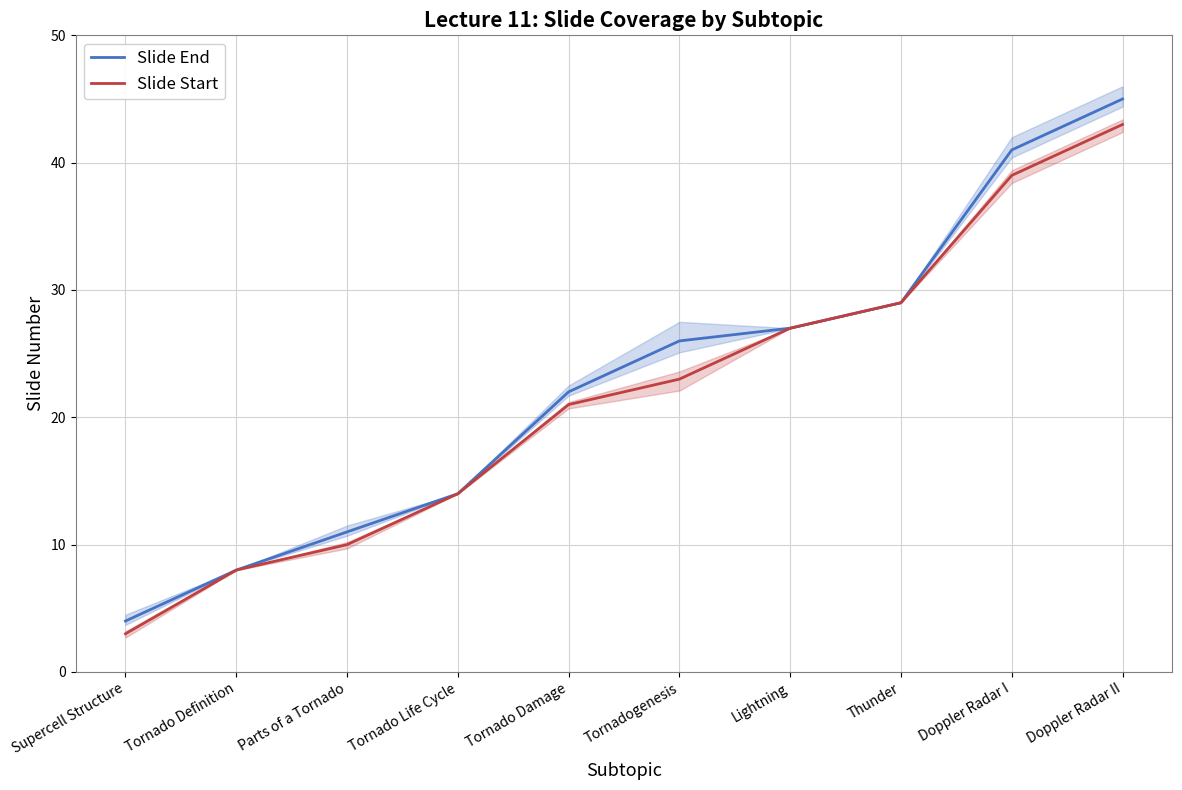

At how many categories does at least one series exceed 17?

6